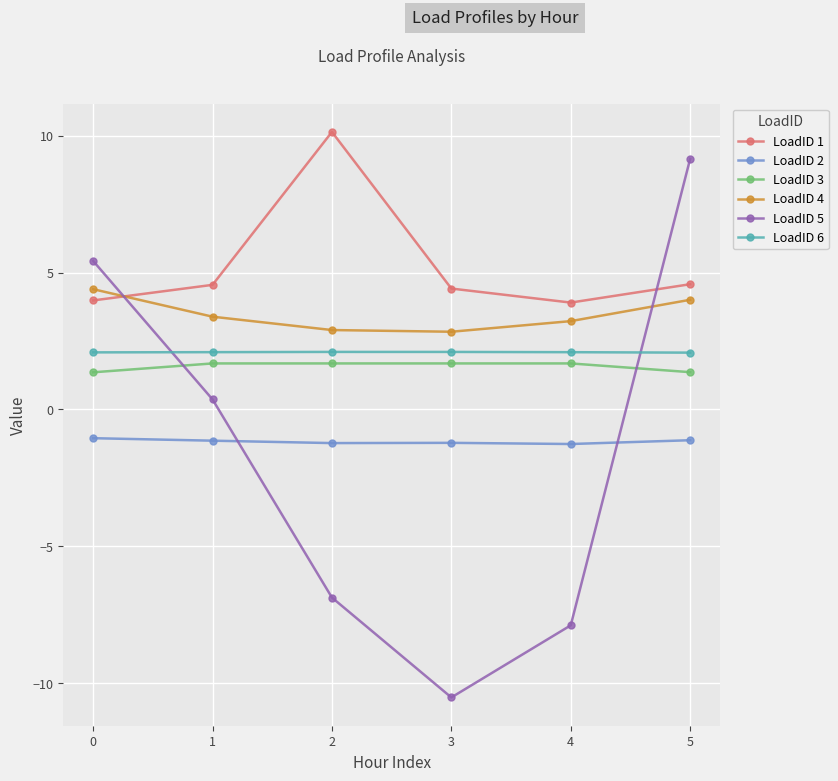

How many lines are shown in the chart?

6